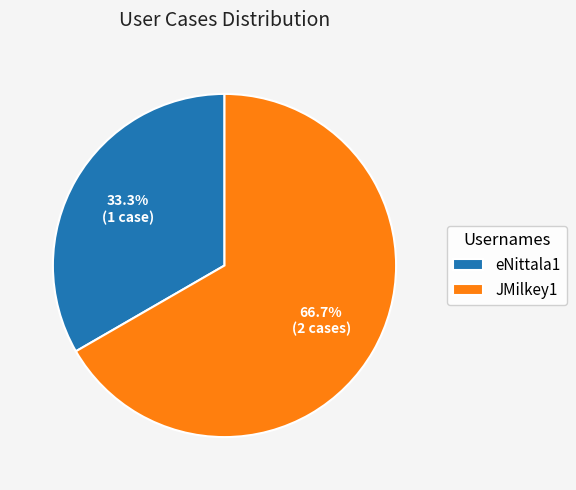

Rank the categories by value from lowest to highest.

eNittala1, JMilkey1